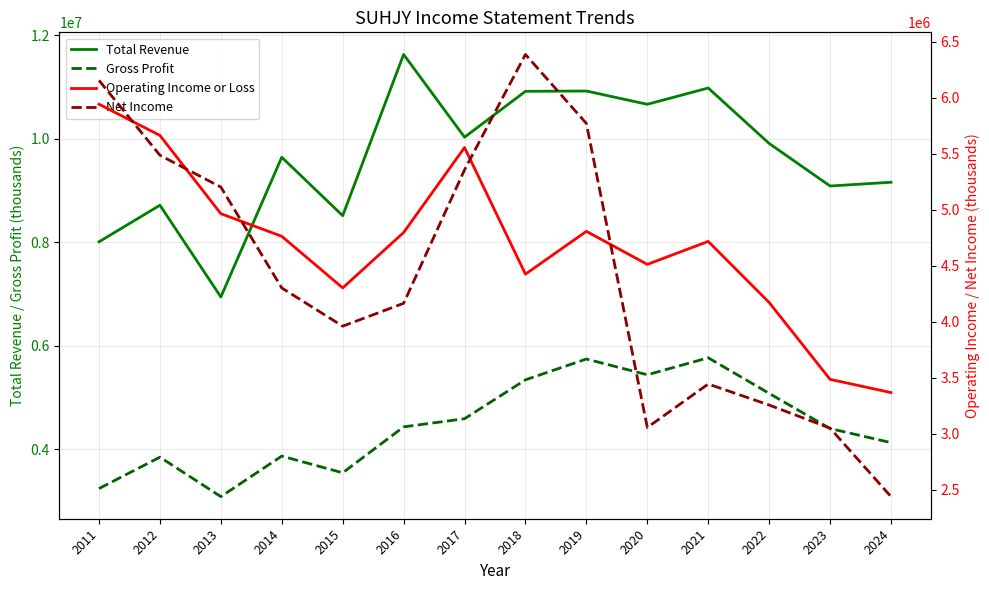

How many data points in Operating Income or Loss are above 4764200?

6